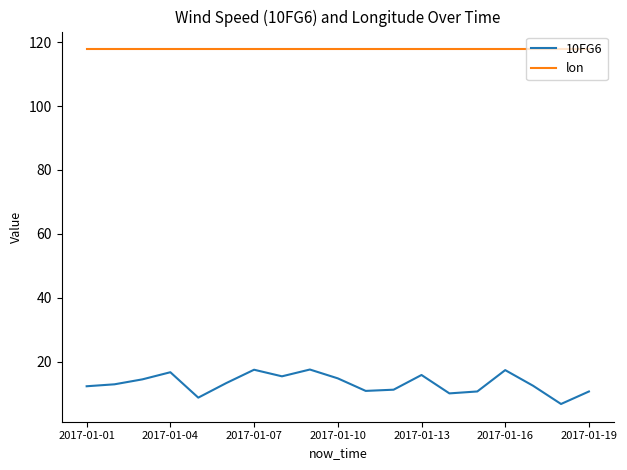

List the series in order of their peak value, lowest first.

10FG6, lon